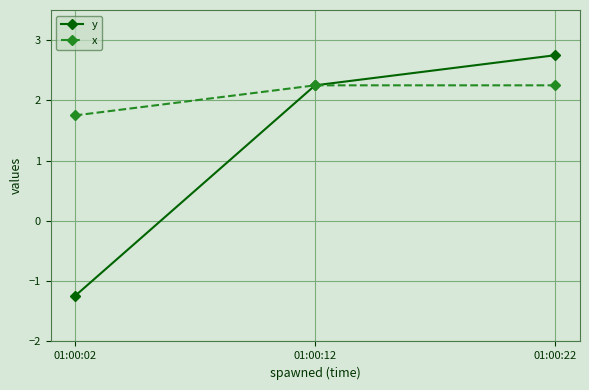

What is the spread (max minus min) of values at 01:00:02?

3.0